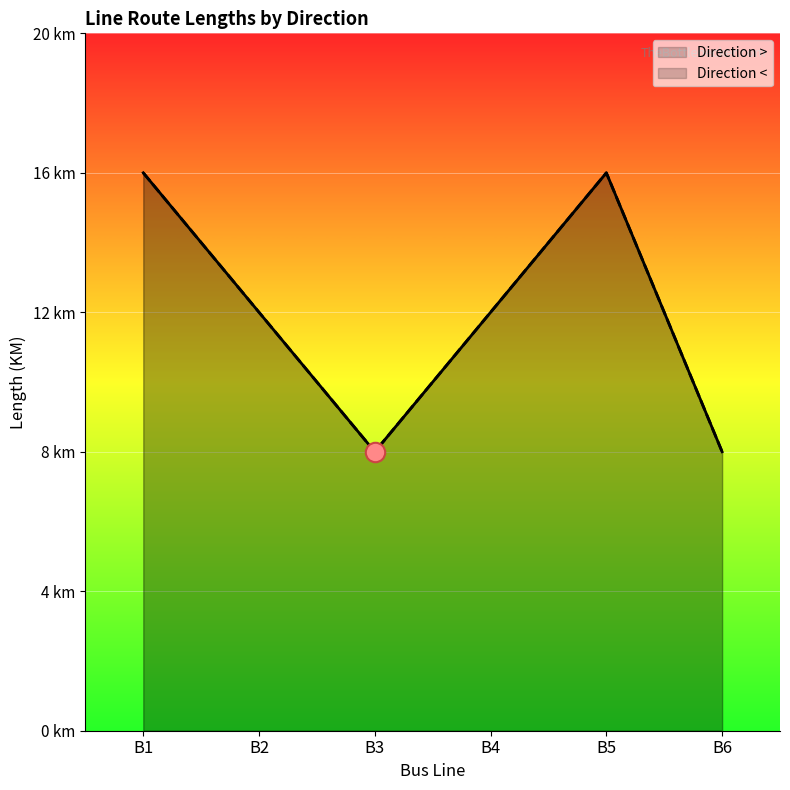

Where is Direction > nearest to the value 12?

B2